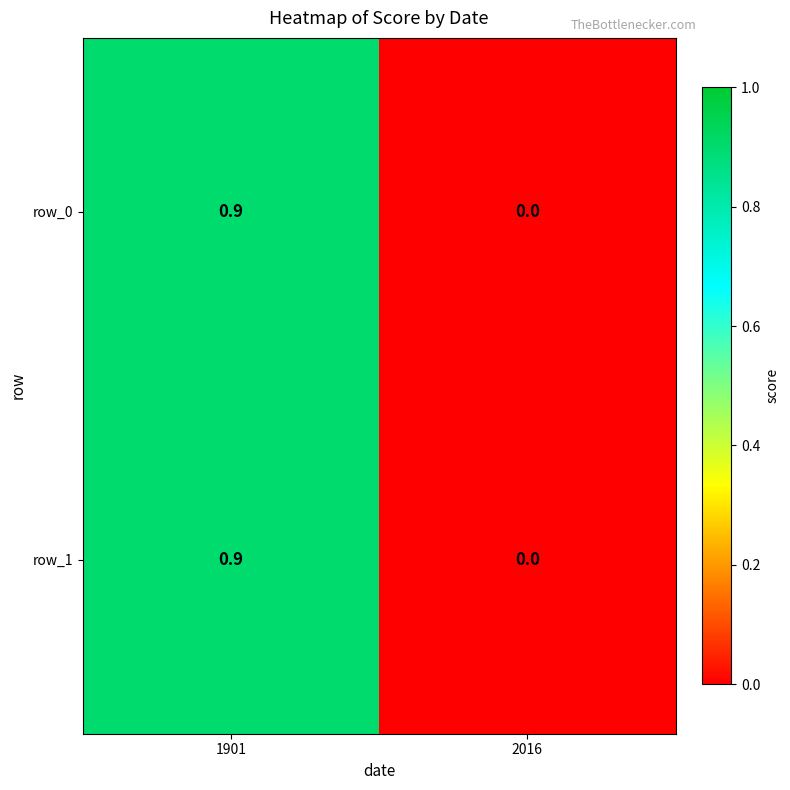

What is the sum of all row_0 values?

0.9